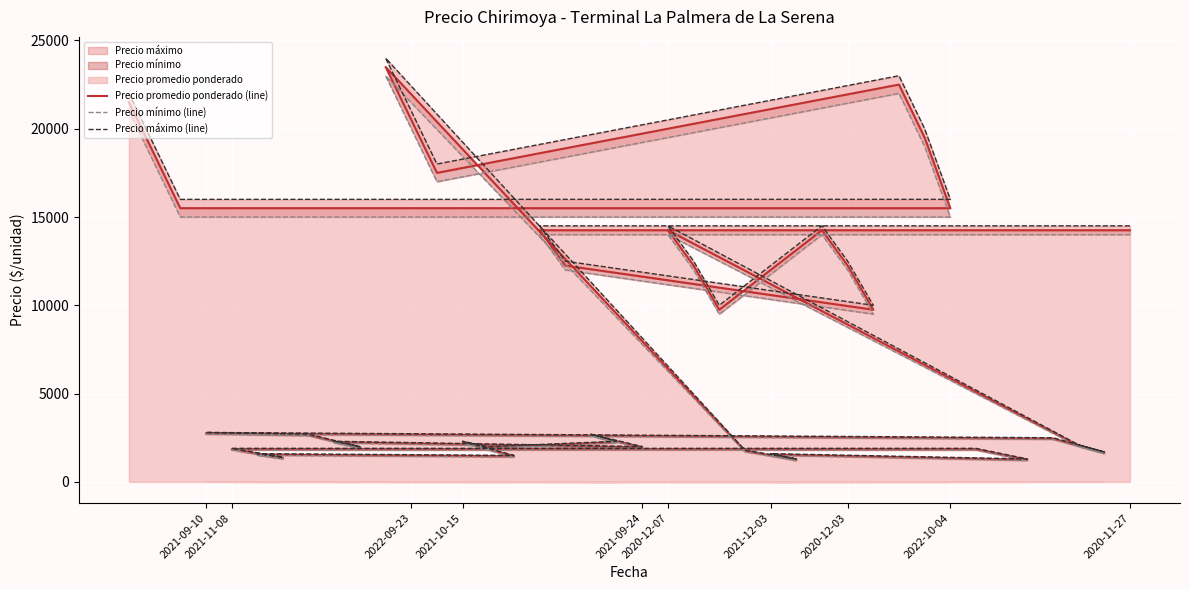

How many categories are shown in the chart?

40